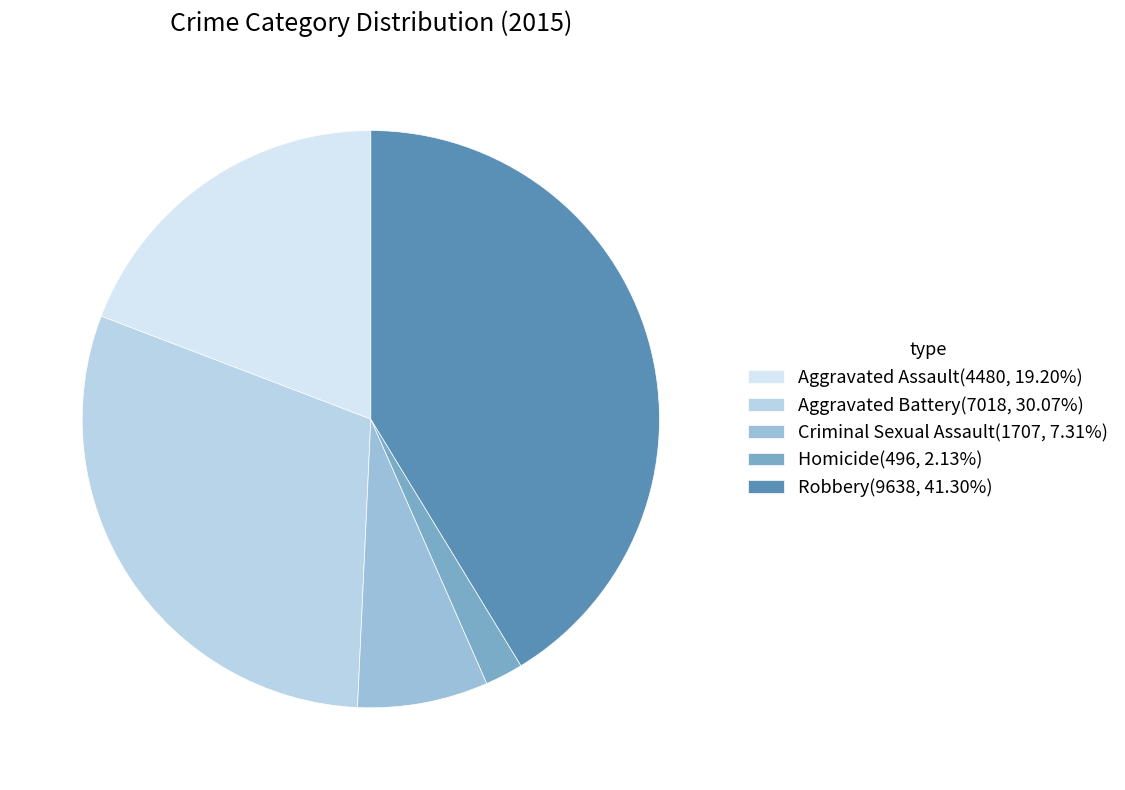

How many segments does this pie chart have?

5